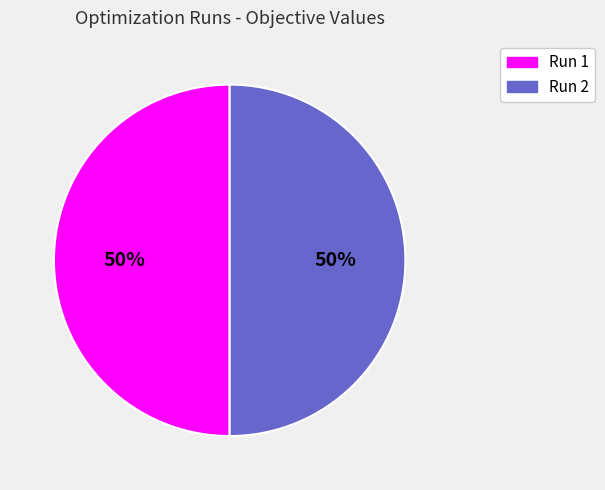

Is it true that Run 1 is 50% of the pie?

True